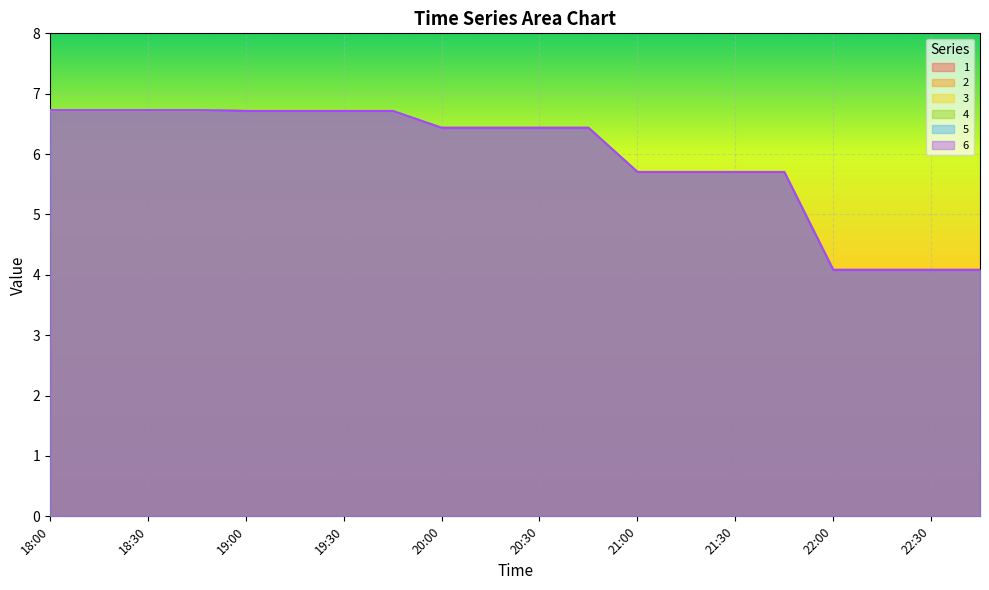

What is the sum of all 5 values?

118.6